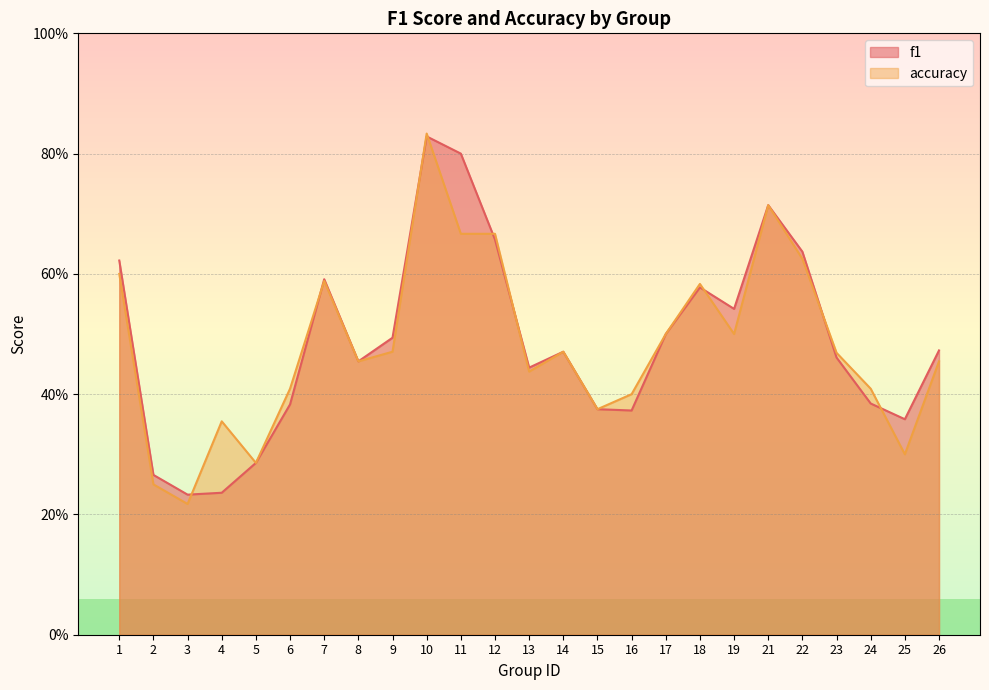

Is the value of f1 at 1 greater than the value of accuracy at 2?

Yes